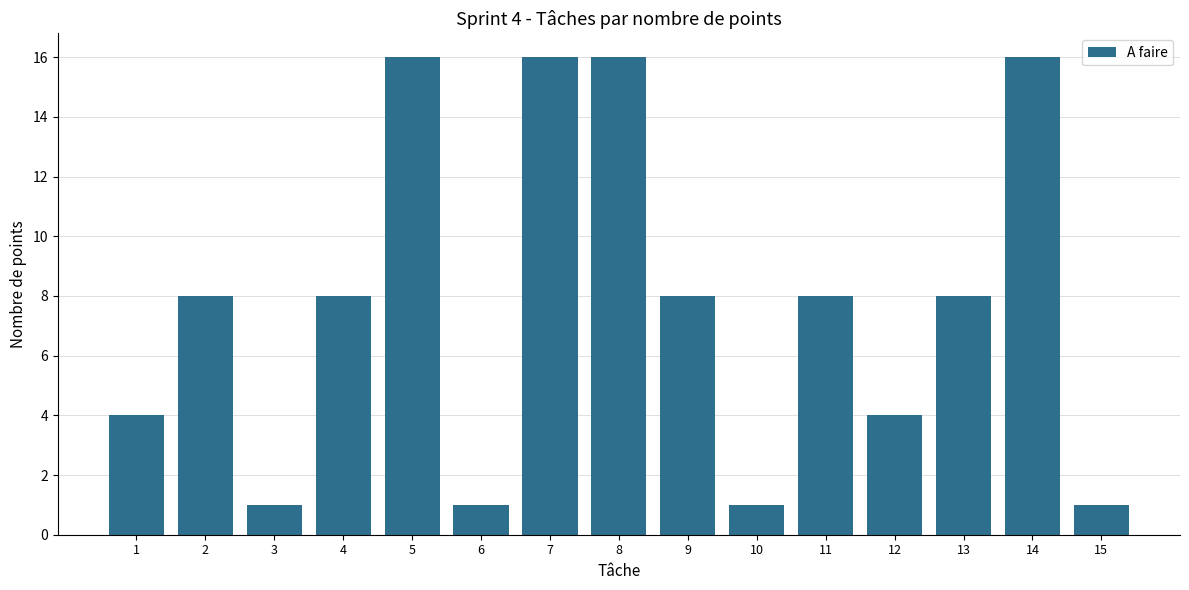

Count the number of categories in the chart.

15